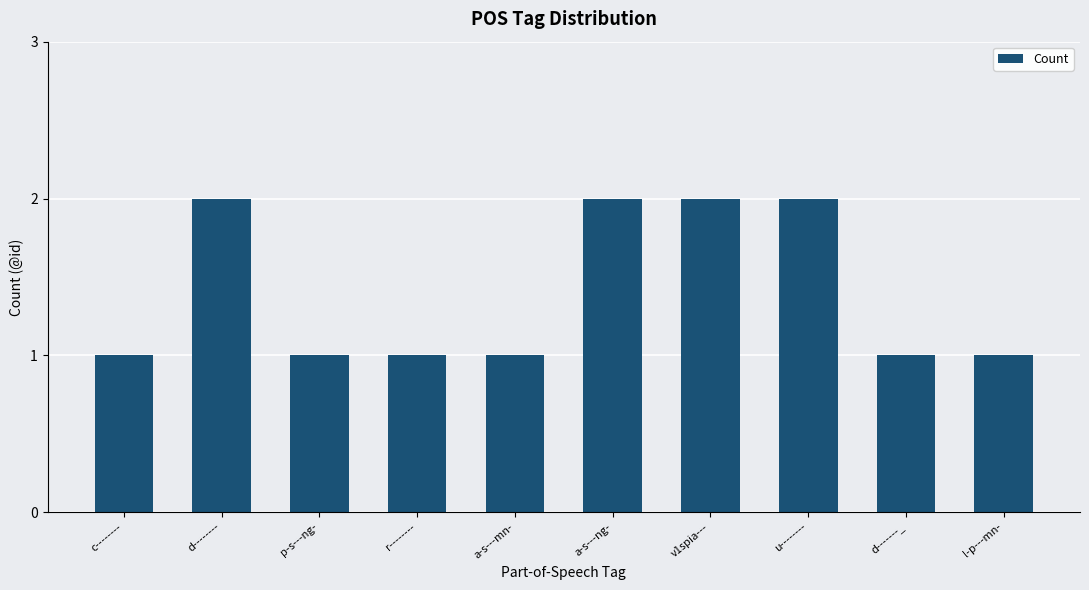

How many values are between 1 and 2?

10